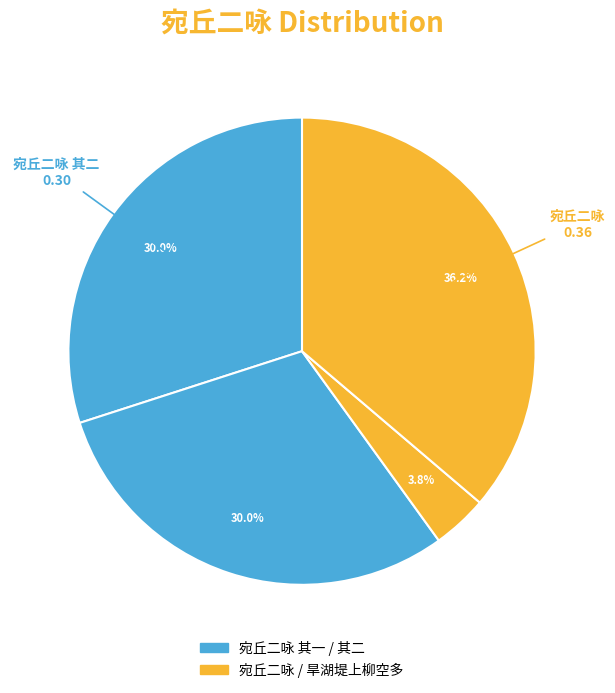

Which slice is the smallest?

宛丘二咏·旱湖堤上柳空多